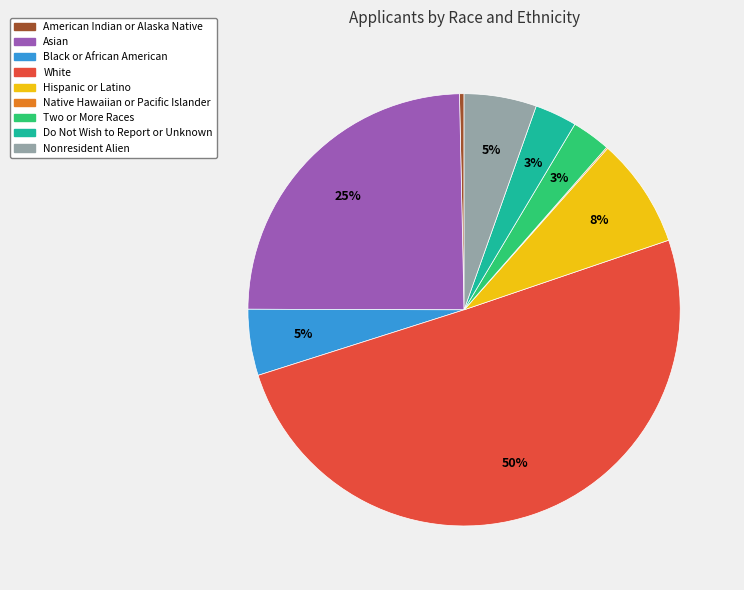

Which slice is the largest?

White